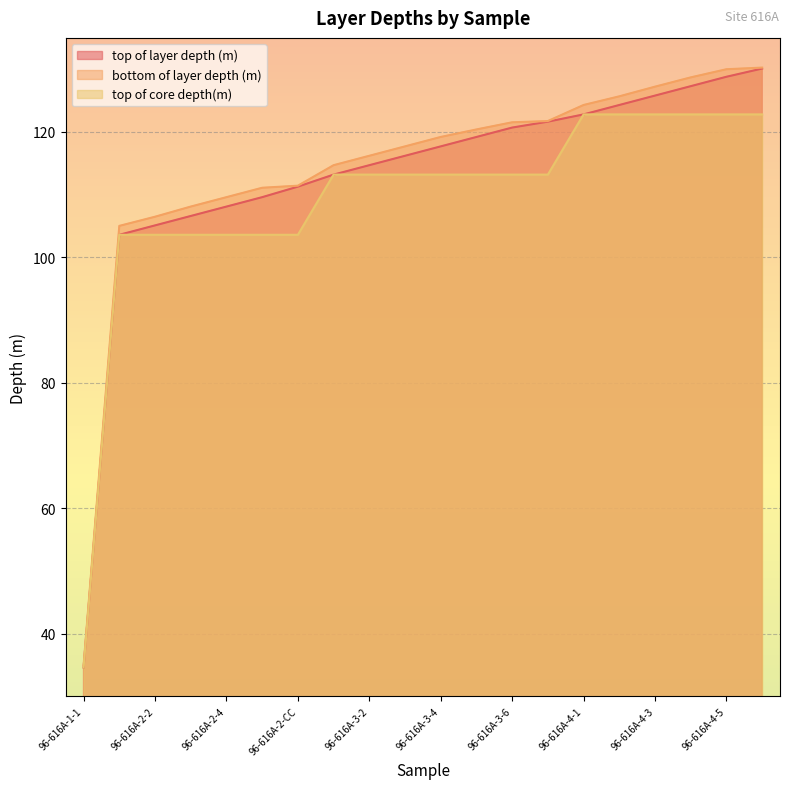

Does the chart display data point markers on the line(s)?

No